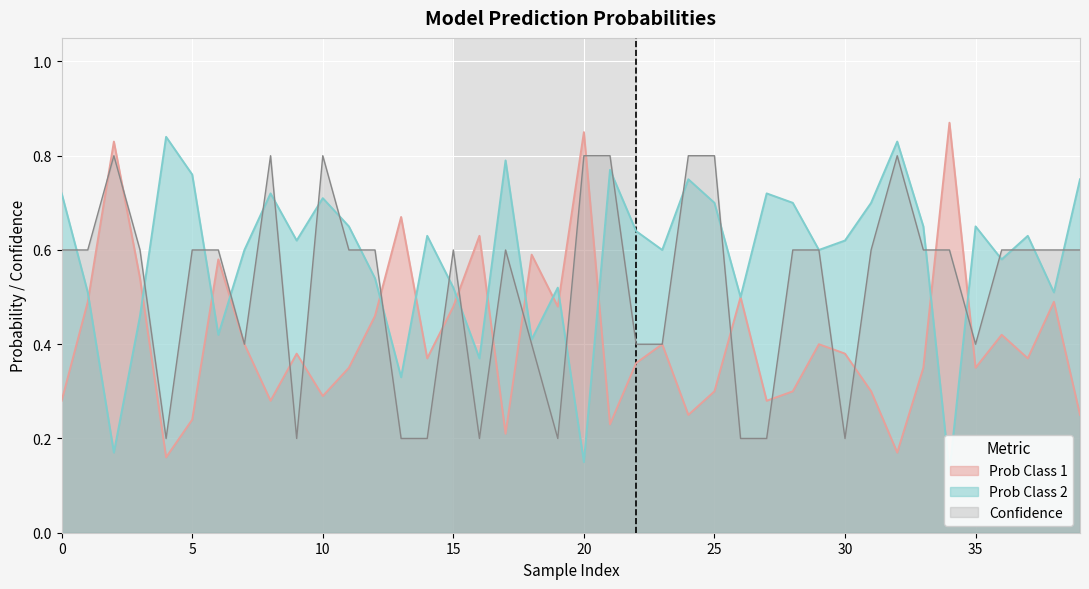

How many lines are shown in the chart?

3